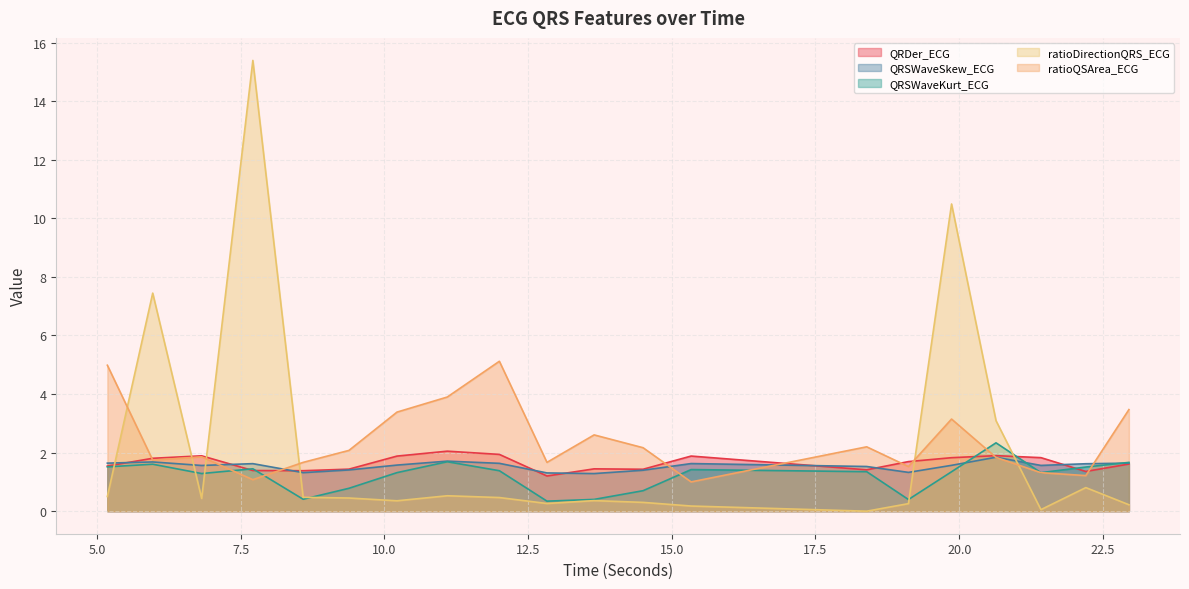

What is the difference between the maximum and minimum values in the QRSWaveSkew_ECG series?

0.6